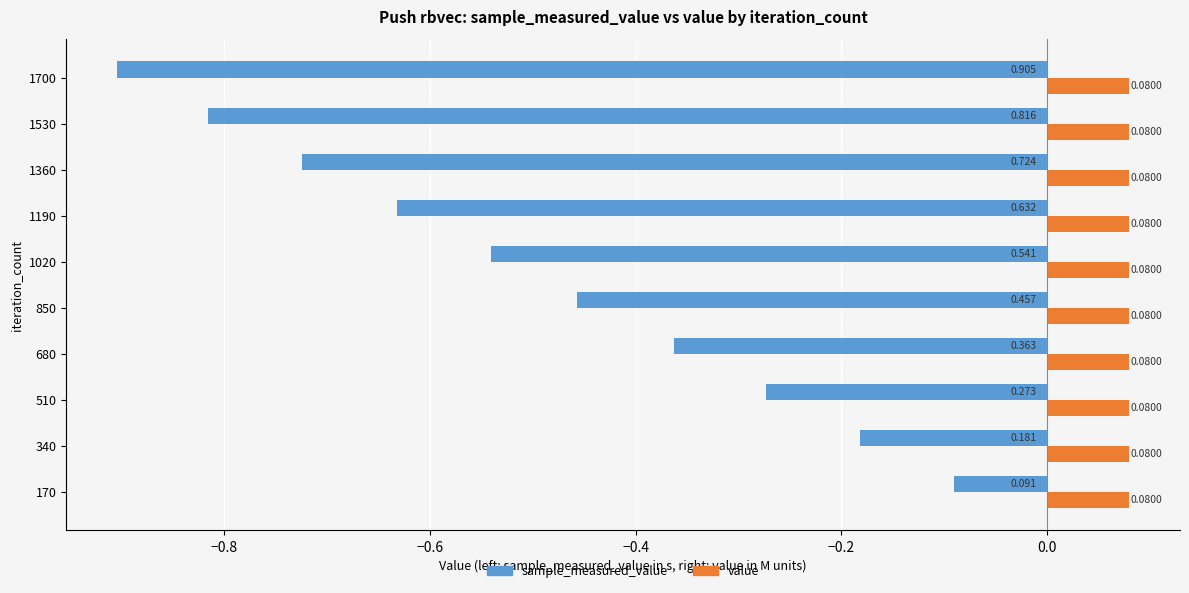

What are all the series names shown in the legend?

sample_measured_value, value